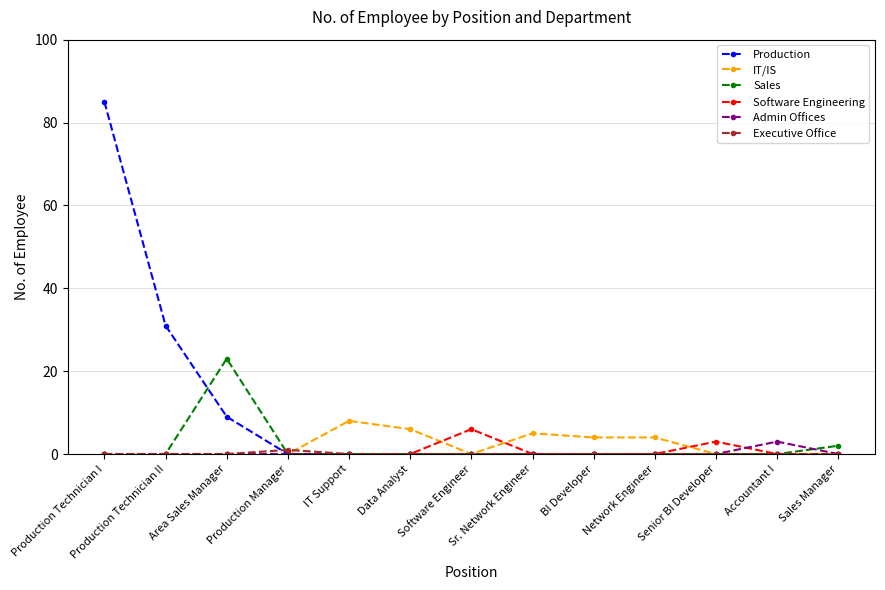

What is the spread (max minus min) of values at IT Support?

8